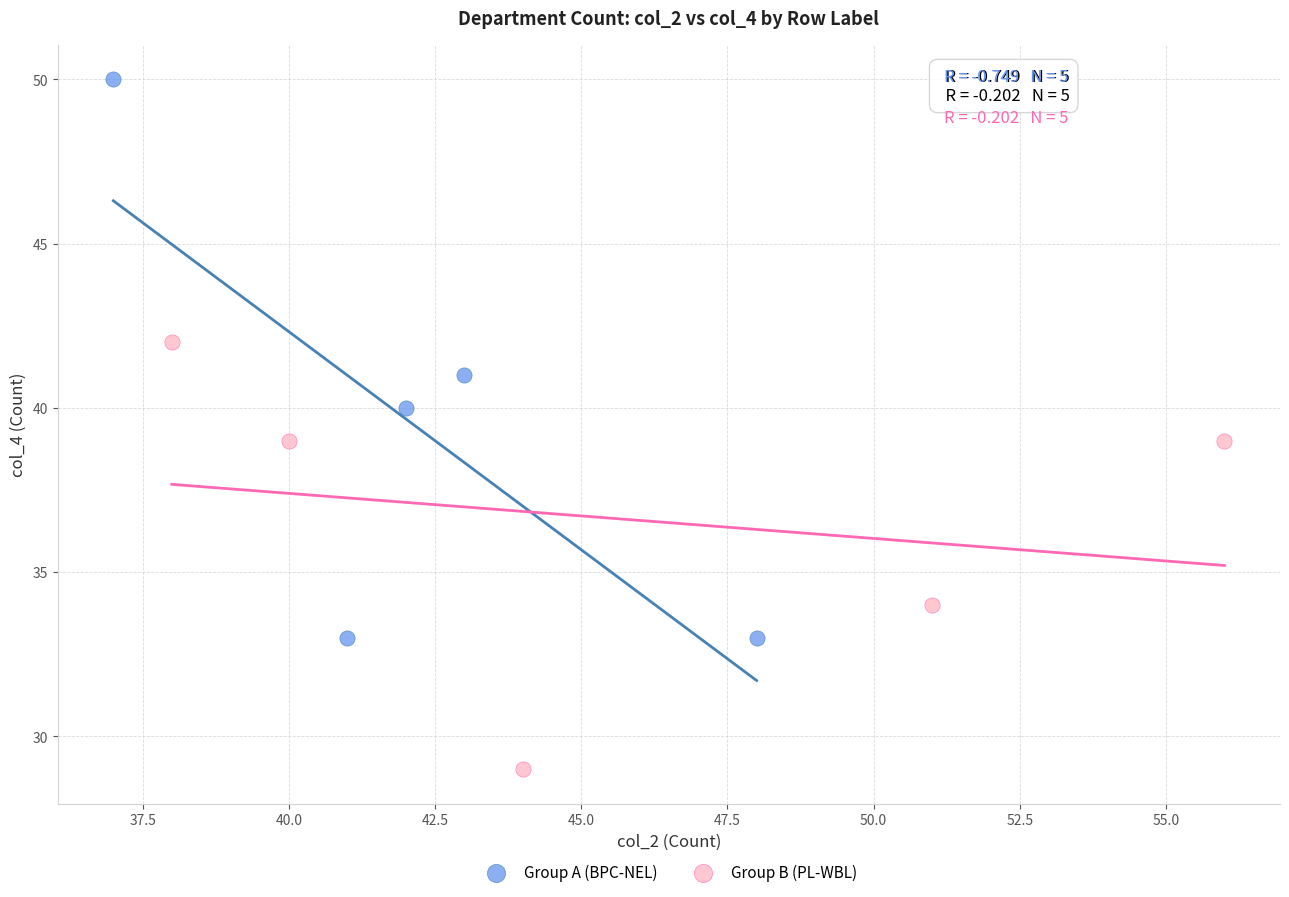

What are all the series names shown in the legend?

Group A (BPC-NEL), Group B (PL-WBL)